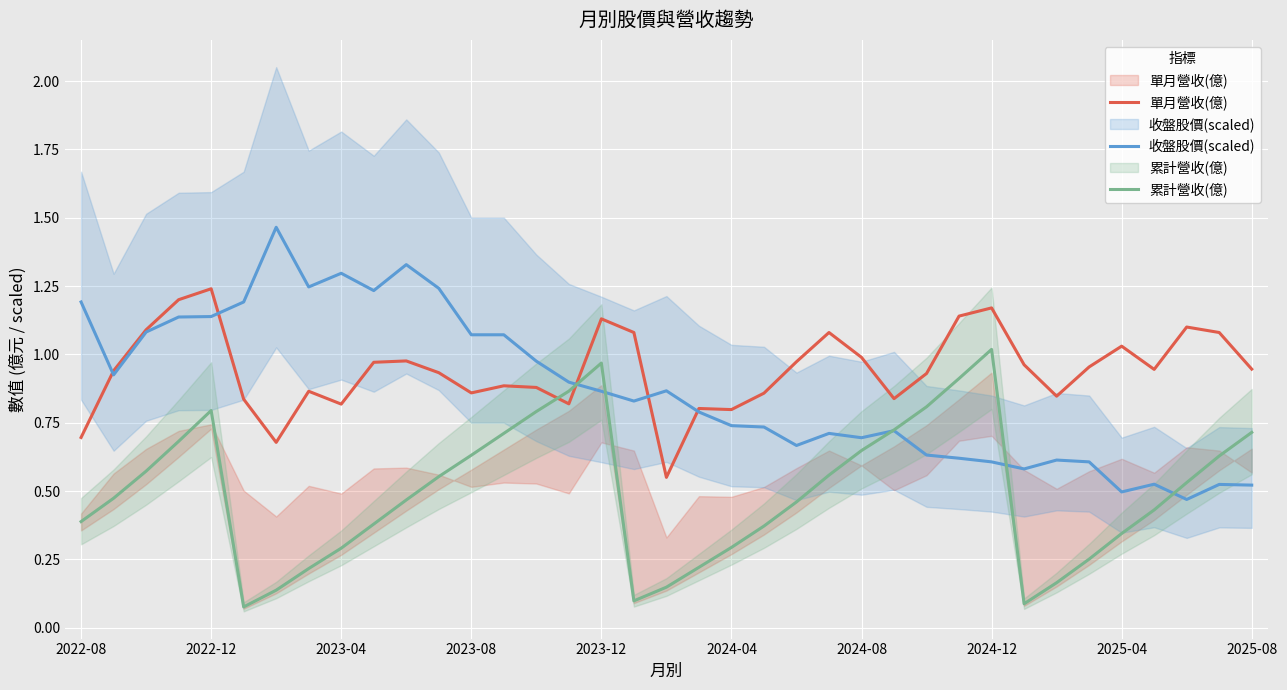

At 2022-08, list the series in order from smallest to largest.

累計營收(億), 單月營收(億), 收盤股價(scaled)